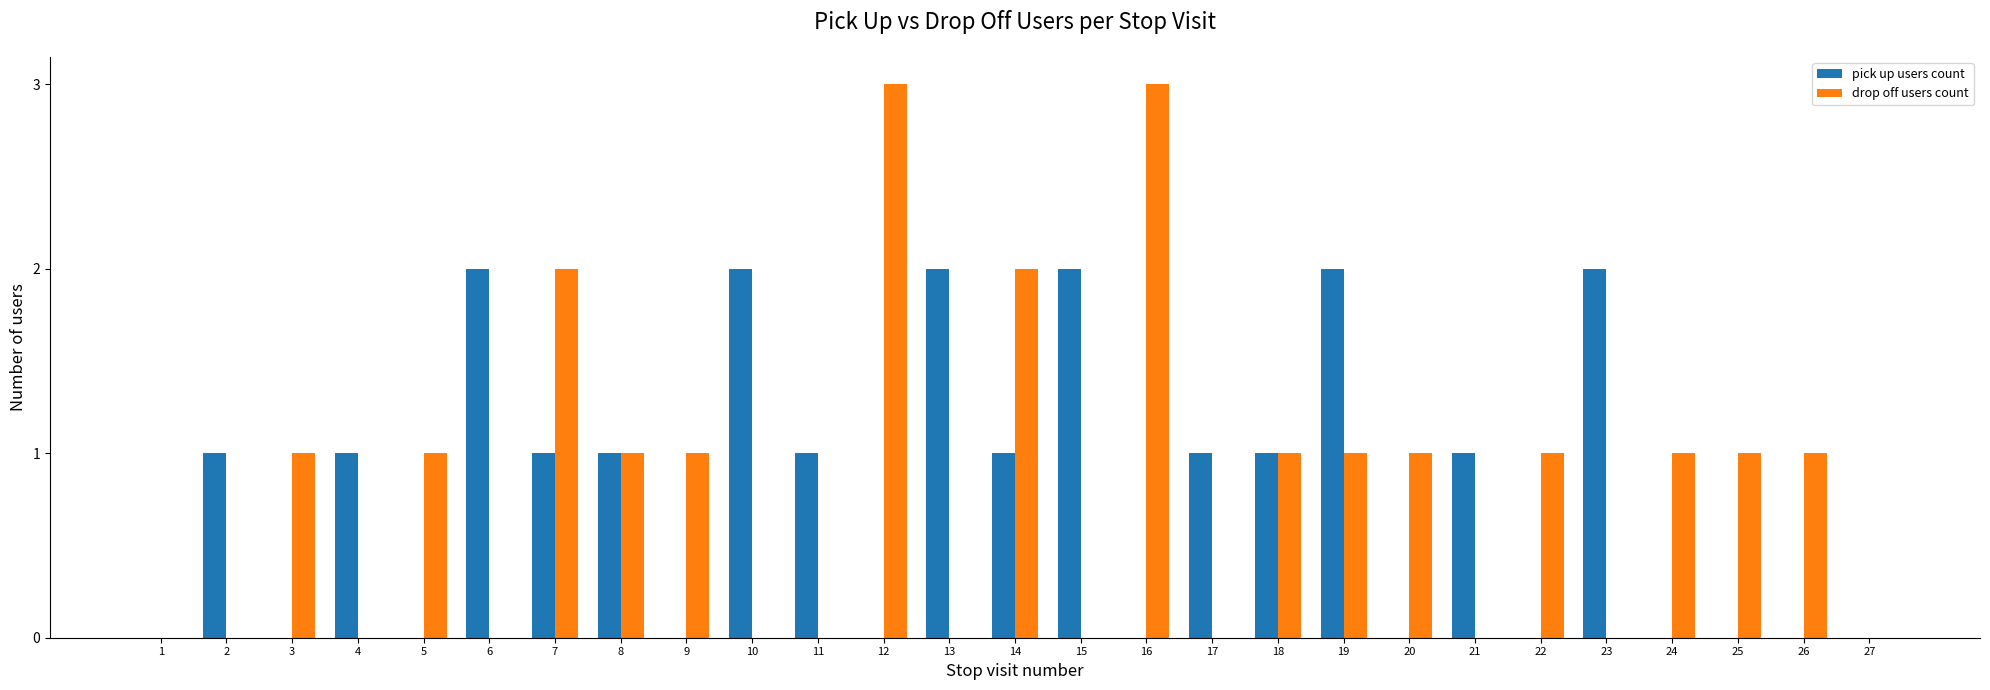

Which series has the widest spread of values?

drop off users count